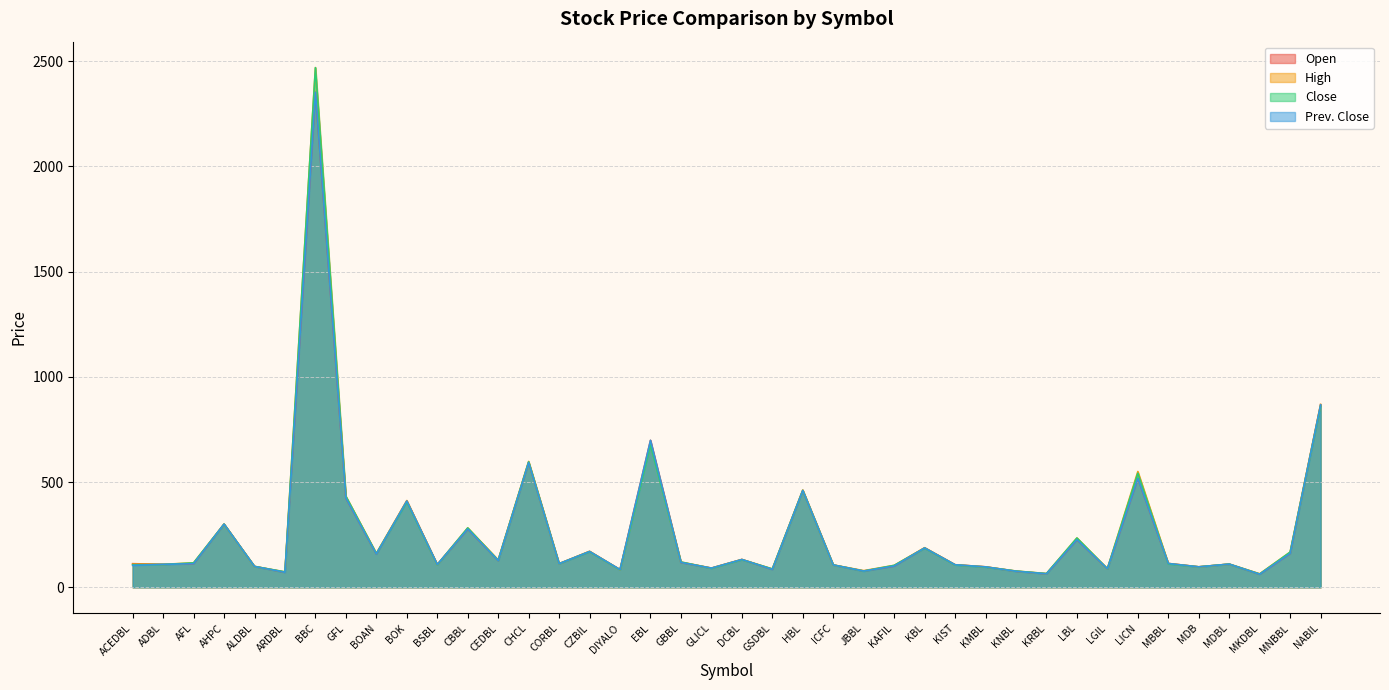

Reading left to right, list all the values displayed in this chart.

Open: 112	109	112	300	99	71	2352	424	158	410	108	277	127	593	112	170	84	698	118	91	132	85	460	106	77	101	187	107	97	76	64	226	88	517	113	97	110	62	161	867
High: 110	109	116	300	99	73	2469	432	161	412	107	282	130	598	112	171	83	685	120	91	132	87	462	106	79	104	188	107	97	77	65	234	88	550	113	97	110	64	167	869
Close: 107	108	116	300	99	73	2469	432	160	406	107	282	128	596	112	169	83	676	120	90	131	87	460	106	77	104	186	106	96	77	65	234	88	542	111	97	110	63	167	861
Prev. Close: 104	109	112	300	99	71	2352	424	158	410	108	277	127	593	112	170	84	698	118	91	132	85	460	106	77	101	187	107	97	76	64	226	88	517	113	97	110	62	161	867